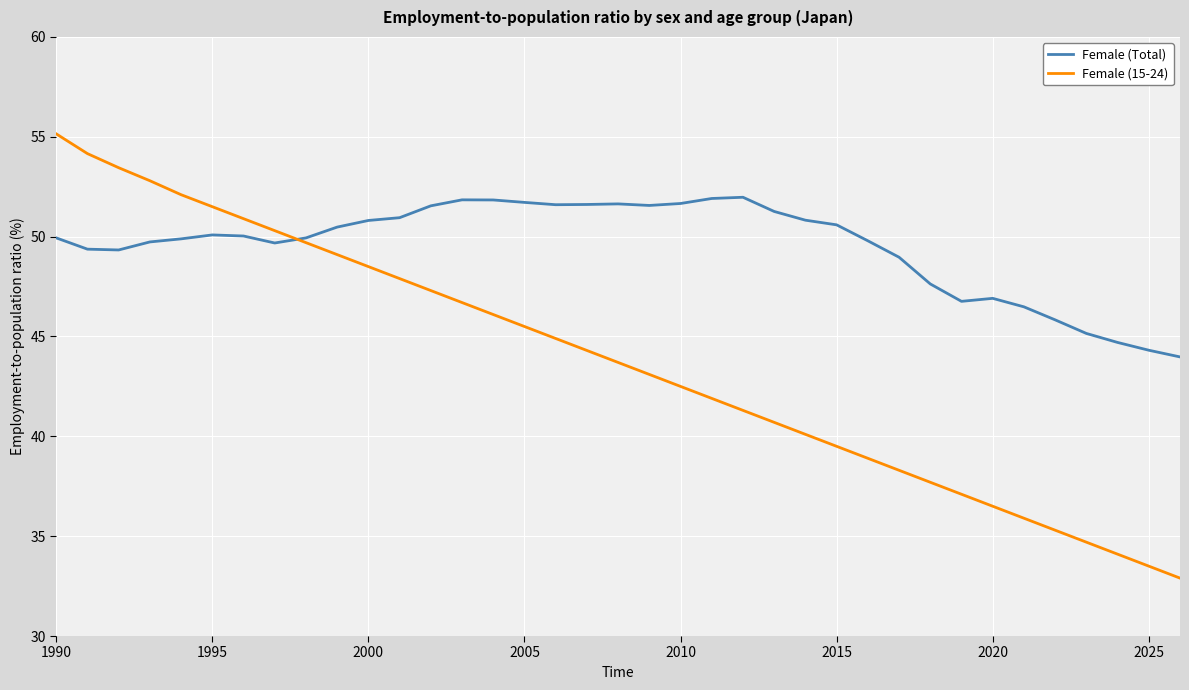

Rank the series by their maximum value, from highest to lowest.

Female (15-24), Female (Total)